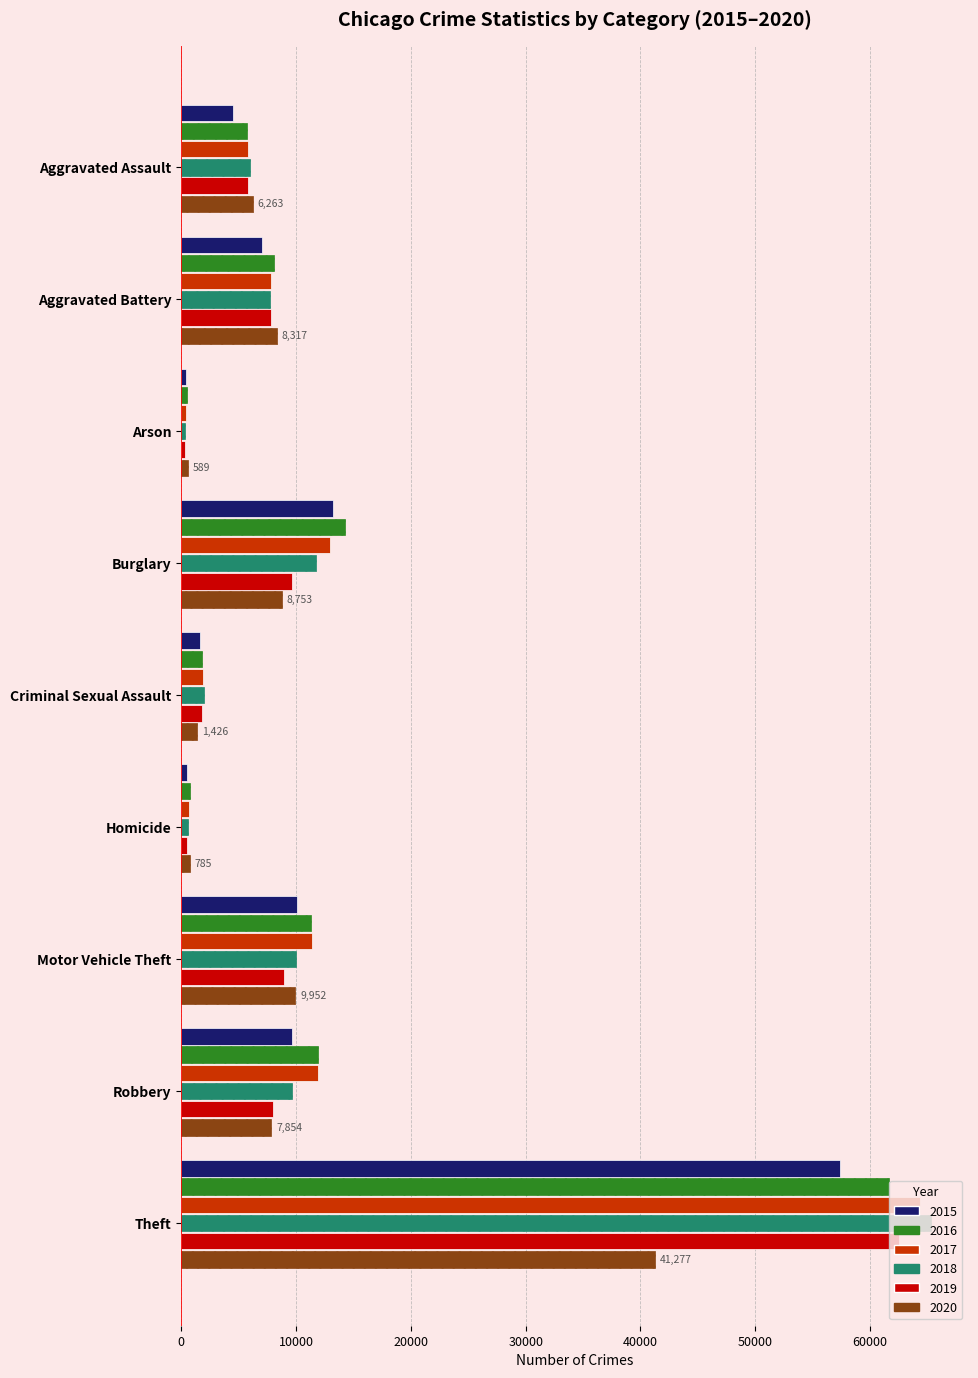

Is it true that 2016 equals 2623 at Motor Vehicle Theft?

False